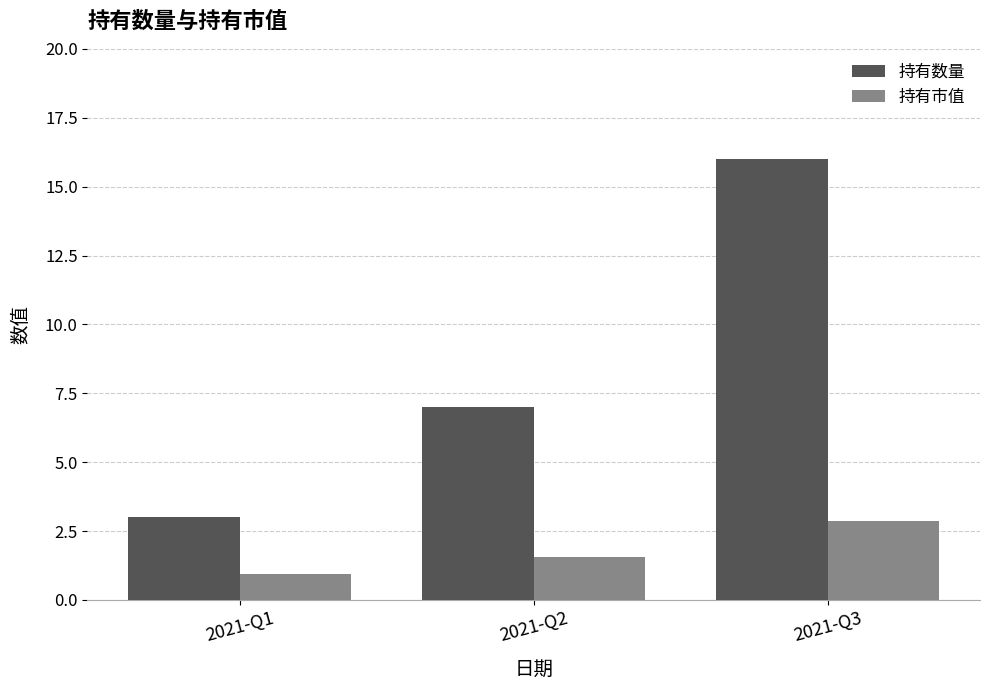

How many 持有市值 values are between 0 and 2?

2